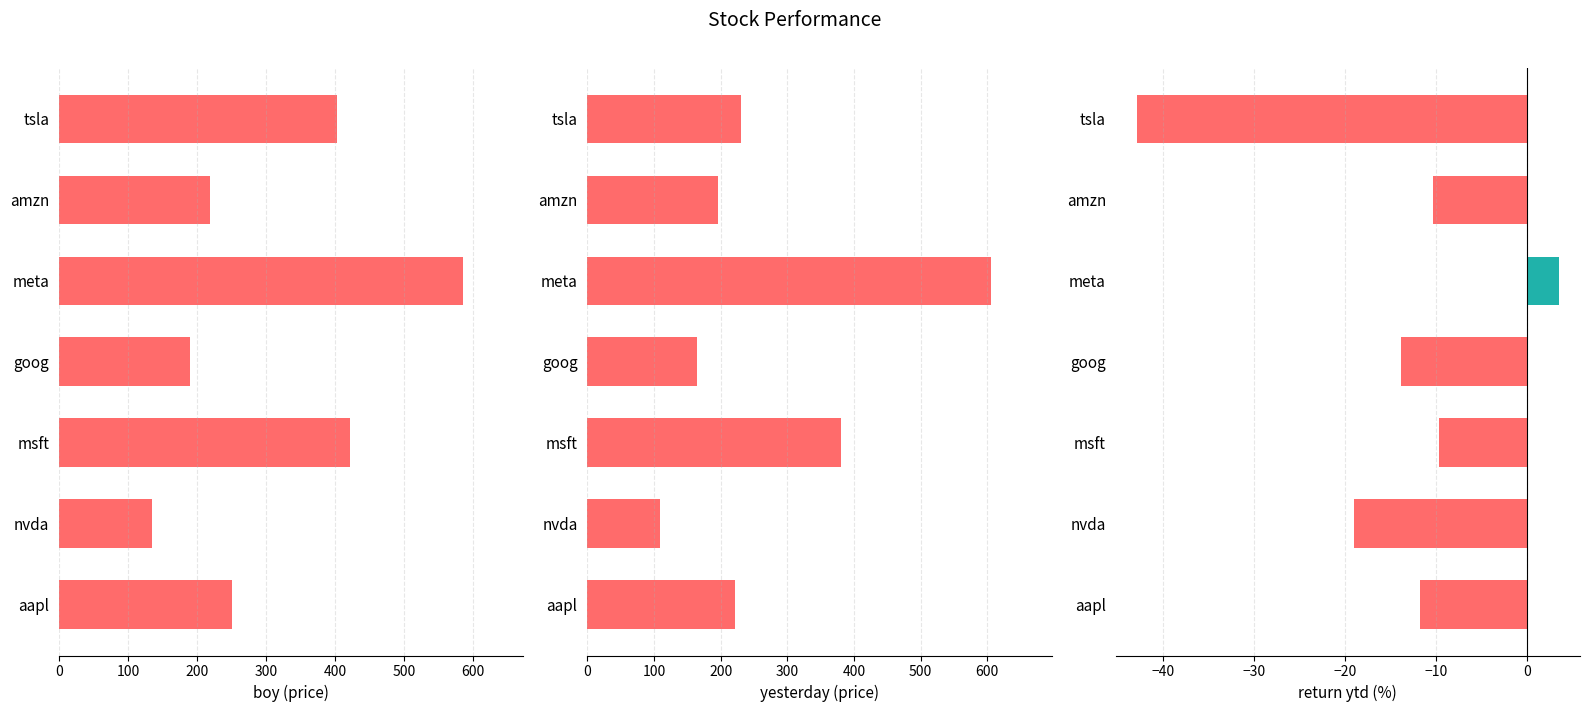

Reading left to right, list all the values displayed in this chart.

boy: 250.4	134.3	421.5	190.4	585.5	219.4	403.8
yesterday: 220.8	108.8	380.5	164.0	605.7	196.6	230.6
return ytd: -11.8	-19.0	-9.7	-13.9	3.5	-10.4	-42.9